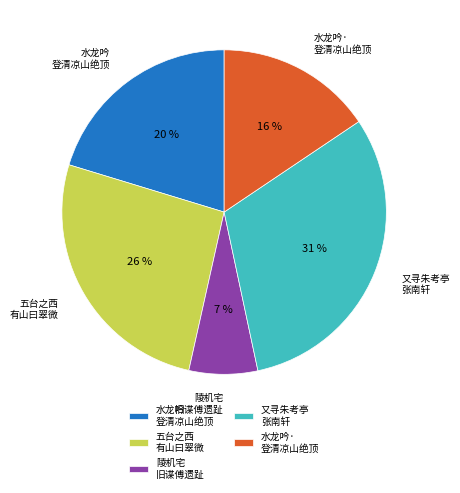

Which slice is the smallest?

陵机宅 旧谍傅遗趾